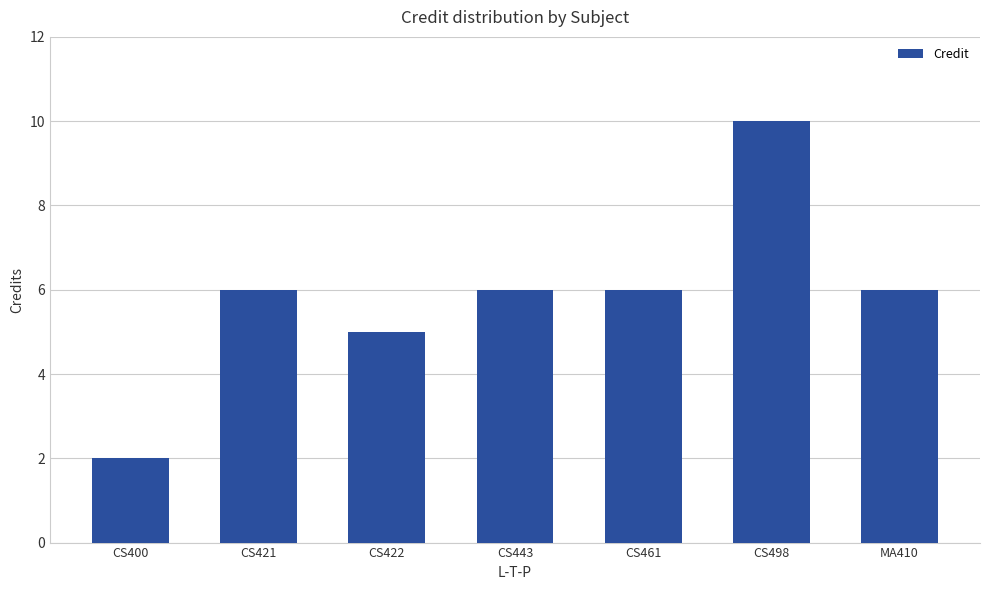

What is the label of the 1st bar from the left?

CS400